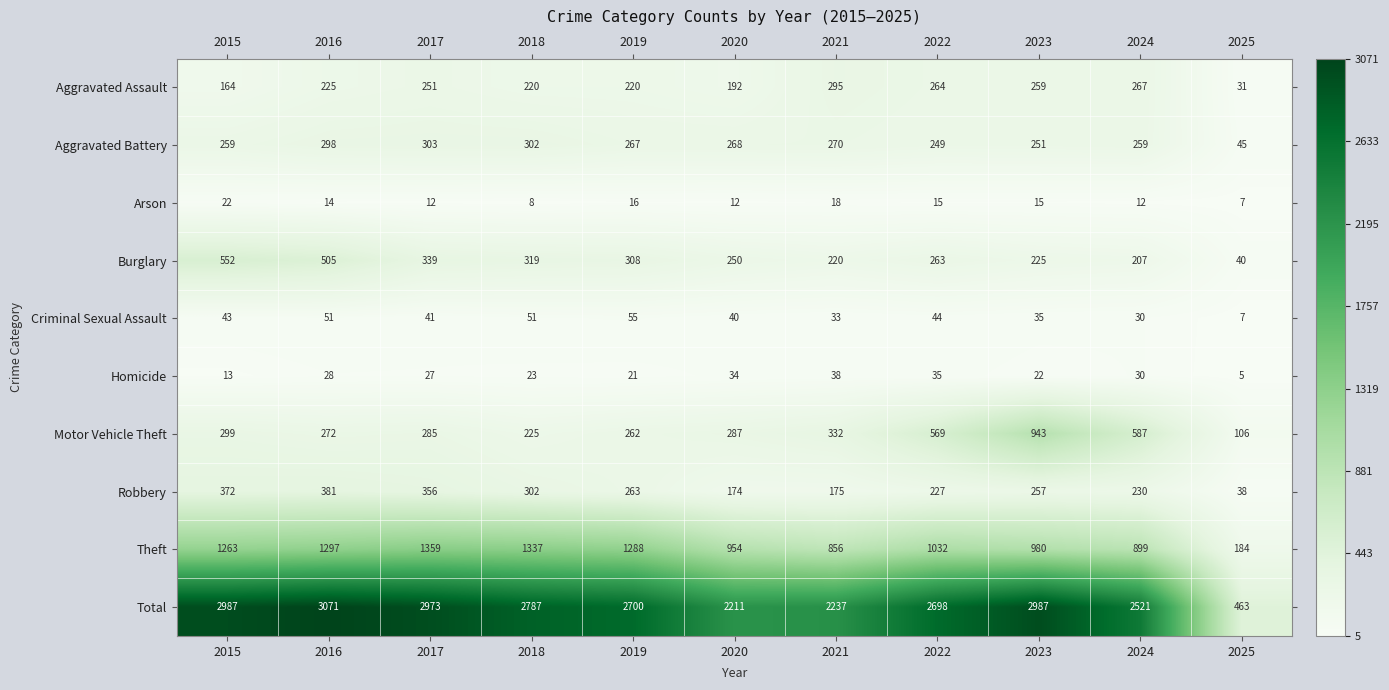

Which series changed the most between 2021 and 2025?

Total